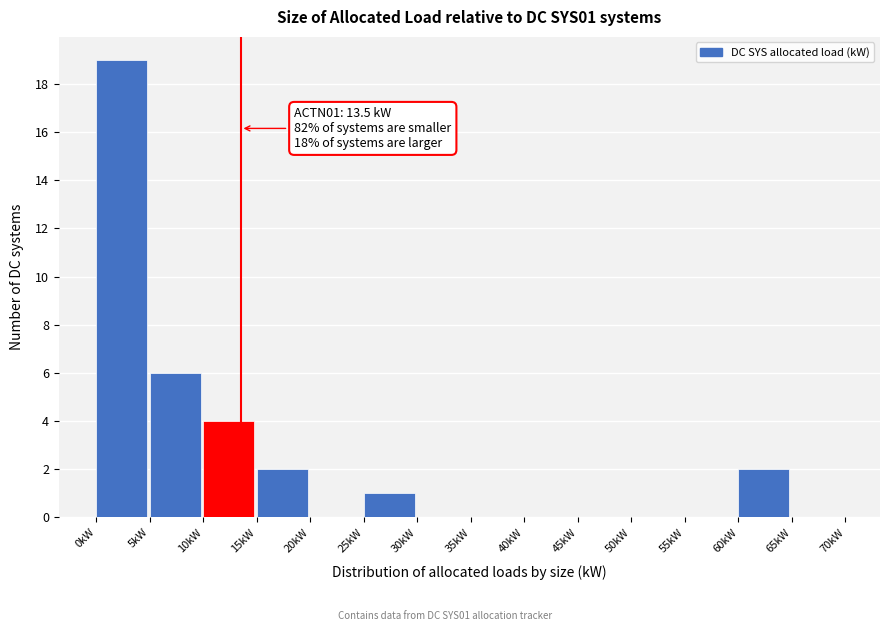

Over which range of the x-axis is the bar tallest?

0 to 5